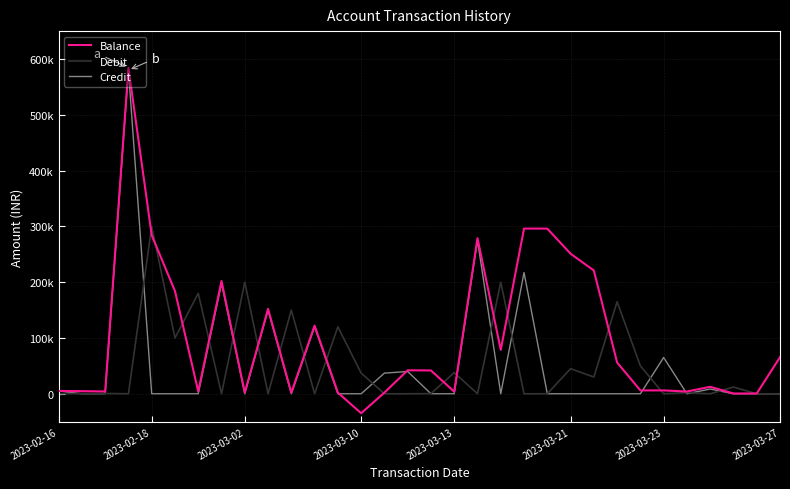

What are all the series names shown in the legend?

Balance, Debit, Credit